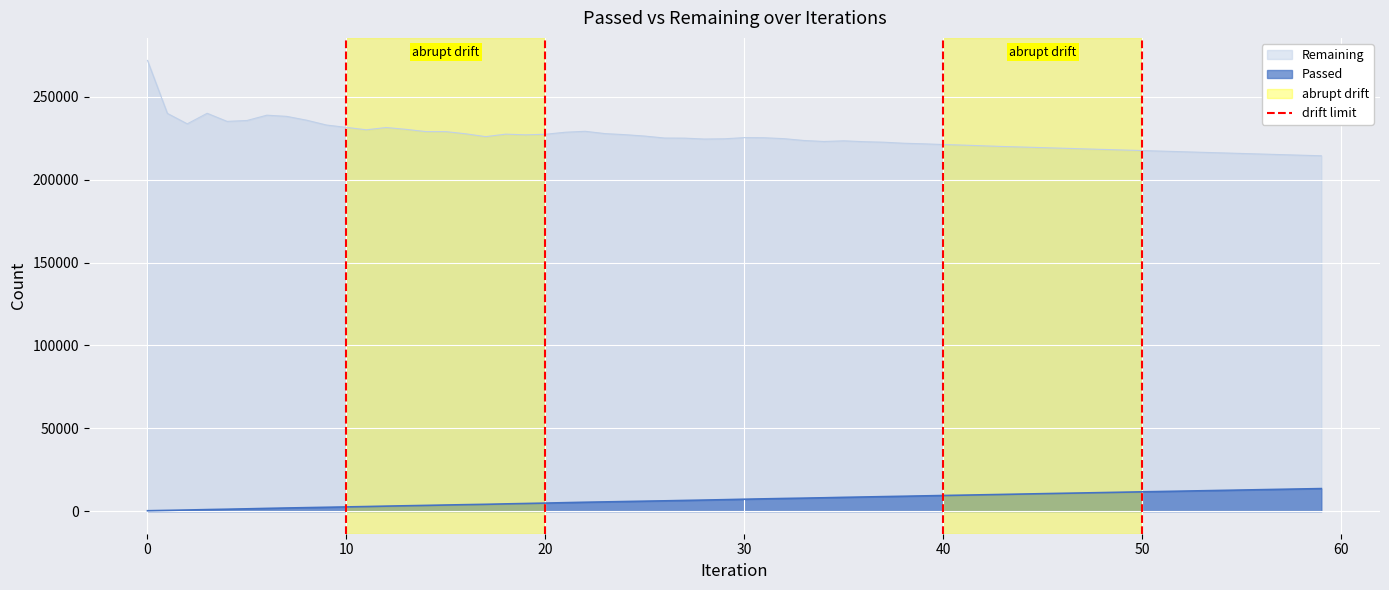

True or false: Remaining and Passed cross at least once.

False